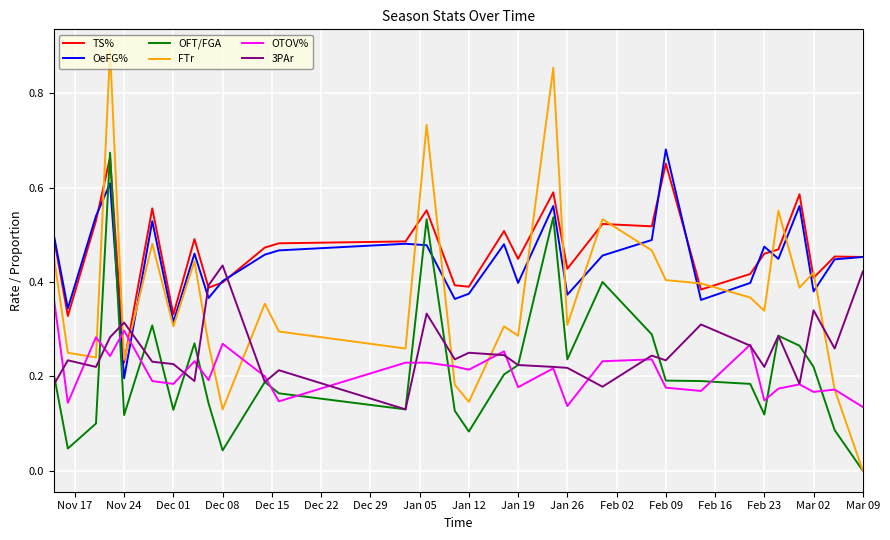

After their last crossing, which series has the higher values: TS% or OFT/FGA?

TS%